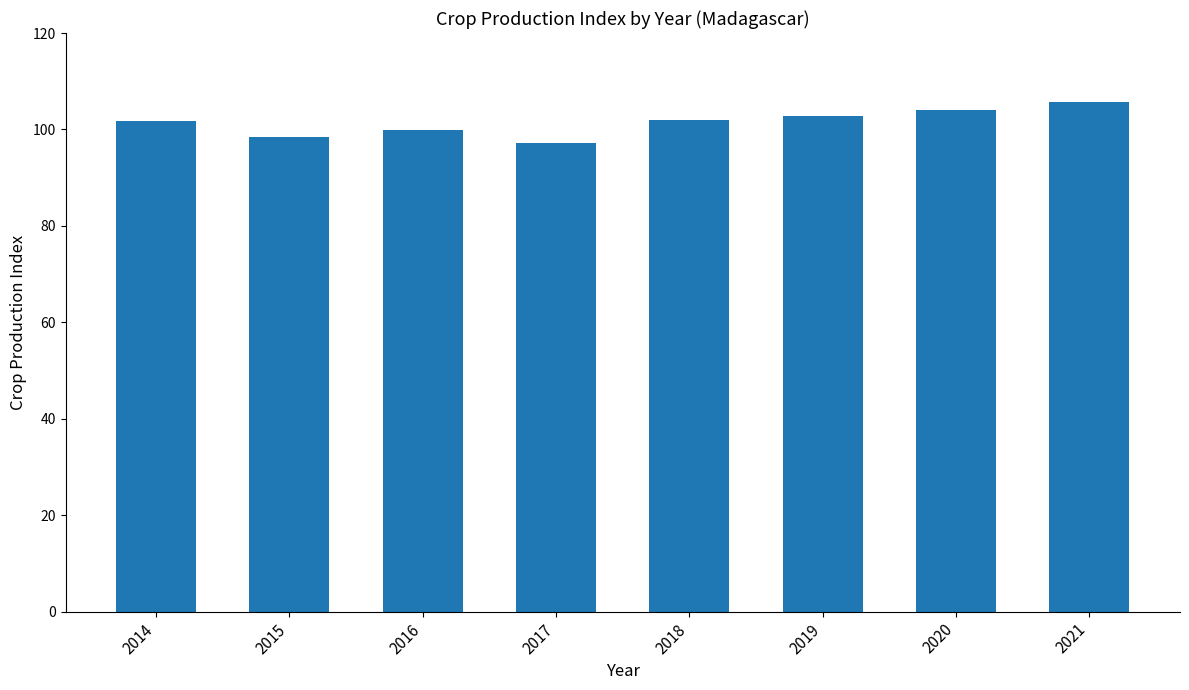

What is the value of the 5th bar from the left?

101.9